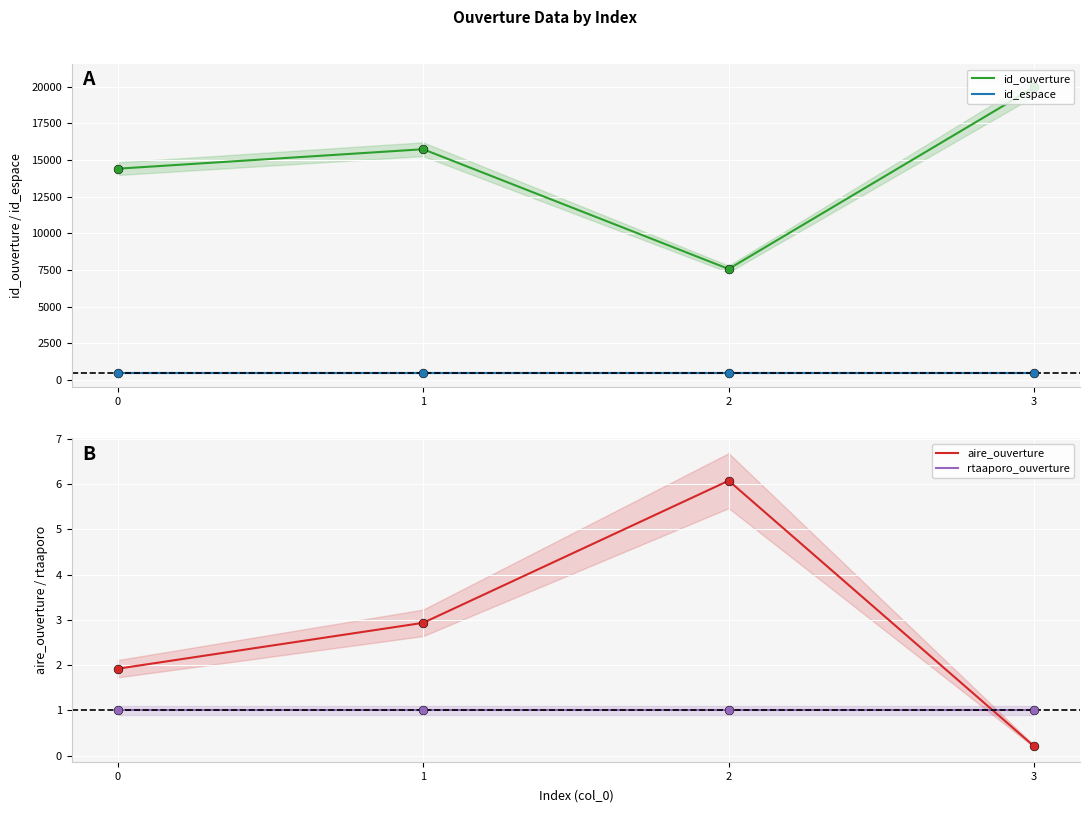

What are all the series names shown in the legend?

id_ouverture, id_espace, aire_ouverture, rtaaporo_ouverture